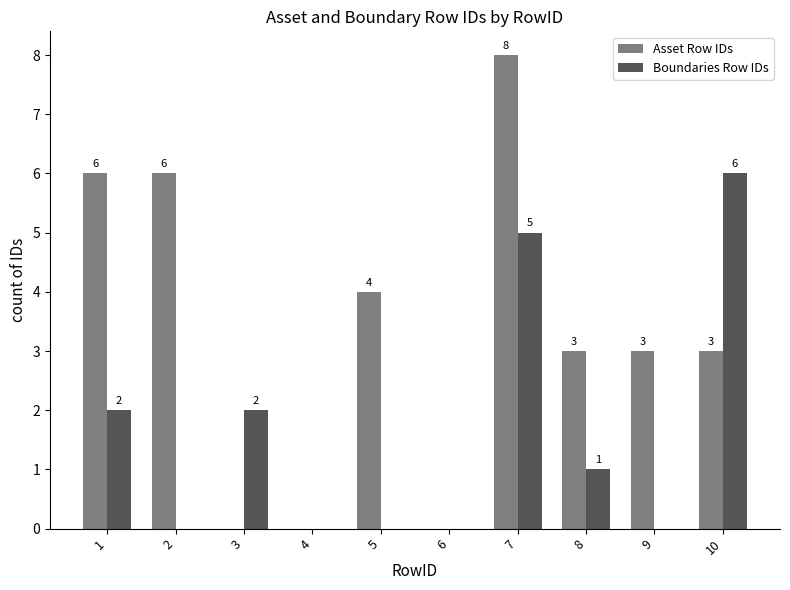

What is the maximum value for Asset Row IDs?

8